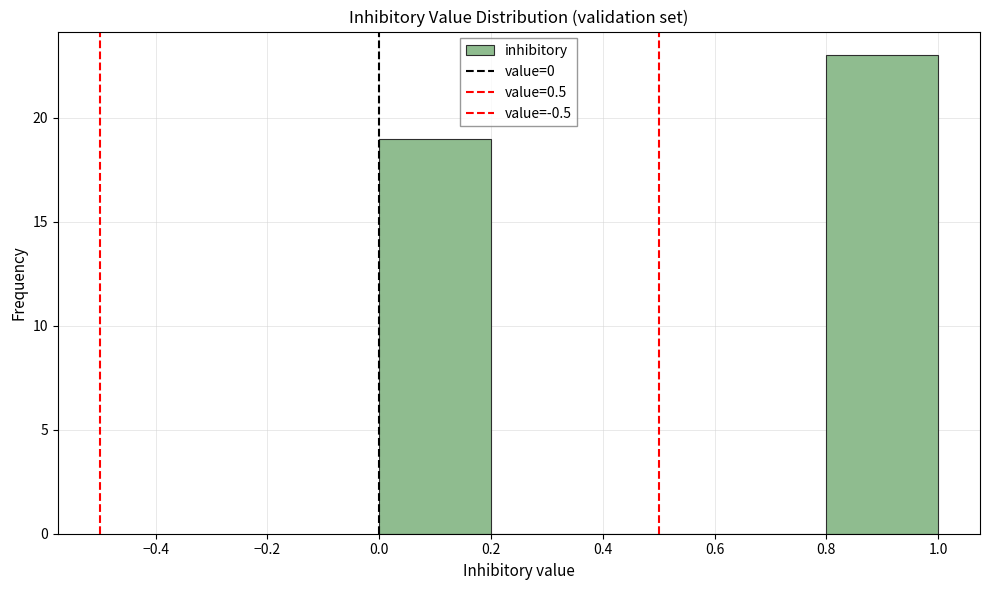

Over which range of the x-axis is the bar tallest?

0.8 to 1.0